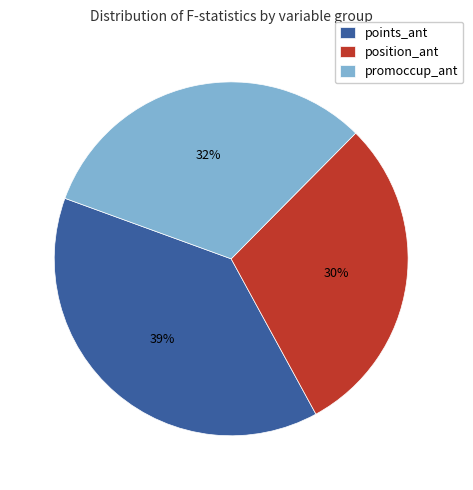

Which slice is the smallest?

position_ant